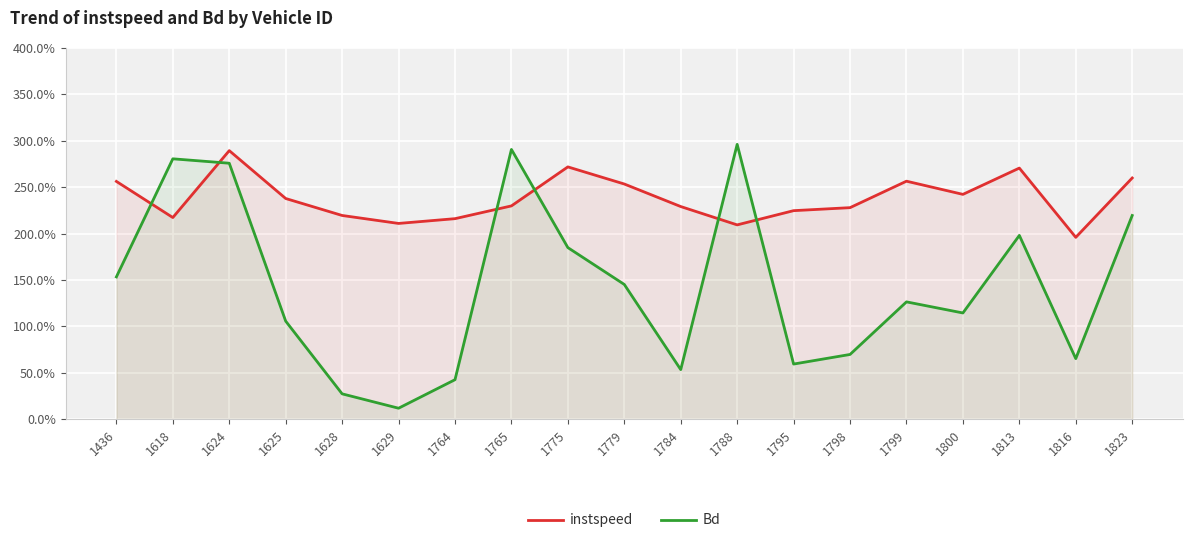

What is the sum of all instspeed values?

4518.9